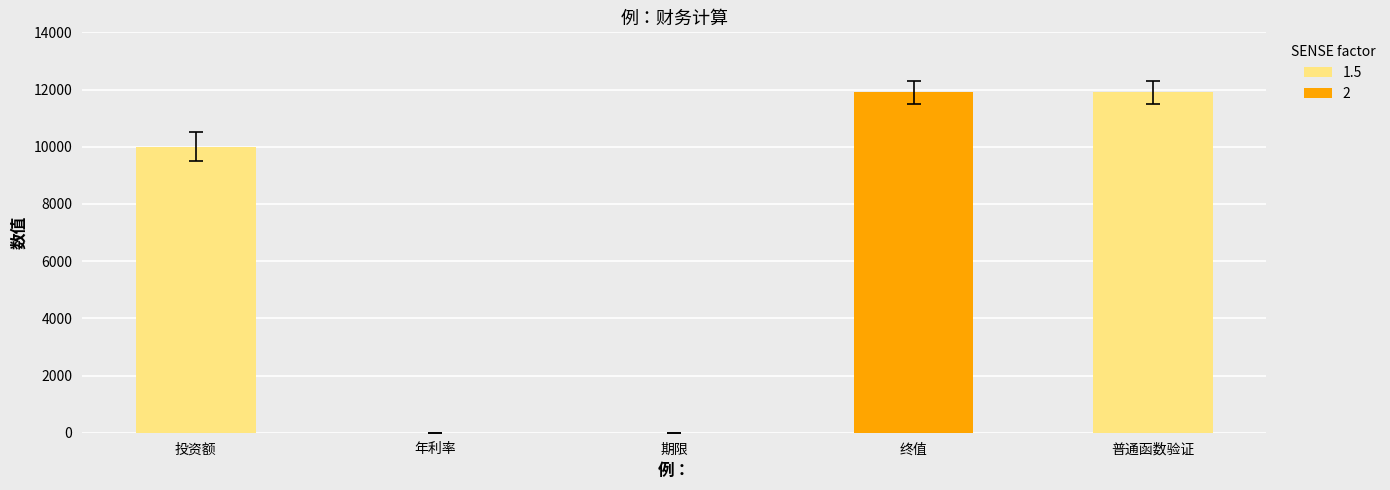

Which has a higher value, 投资额 or 期限?

投资额